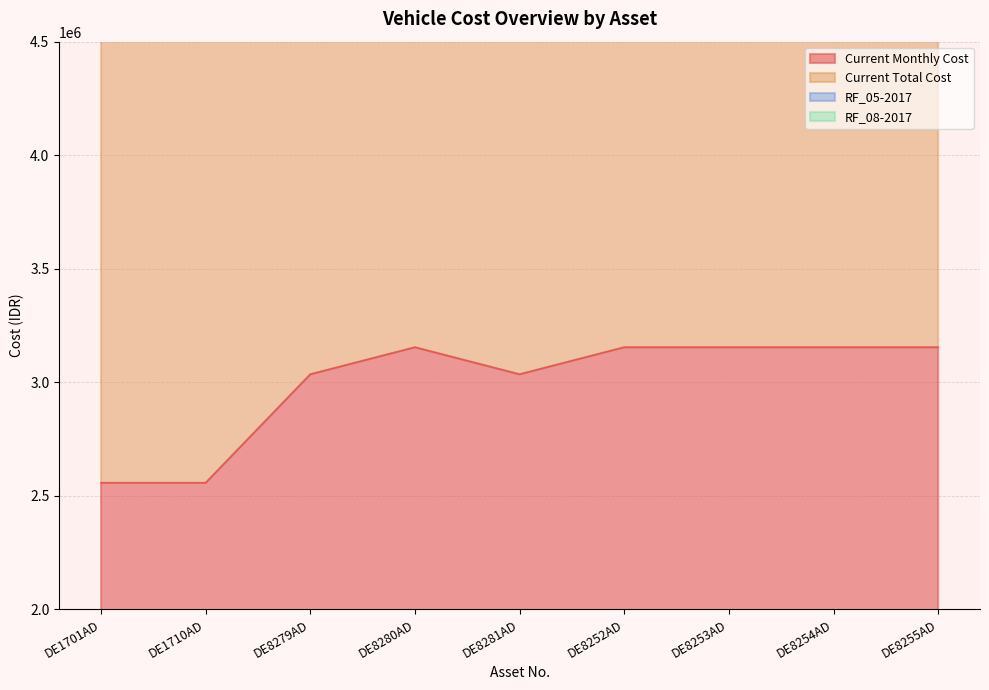

How many RF_05-2017 values are between 9105000 and 9462000?

7